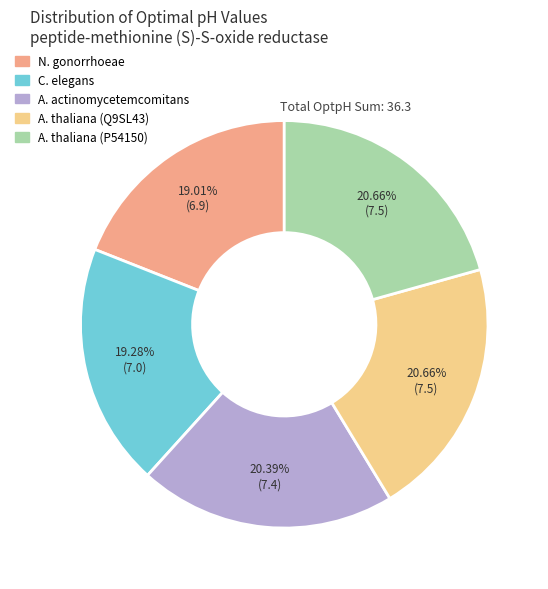

Is there any slice that represents more than half of the pie?

No